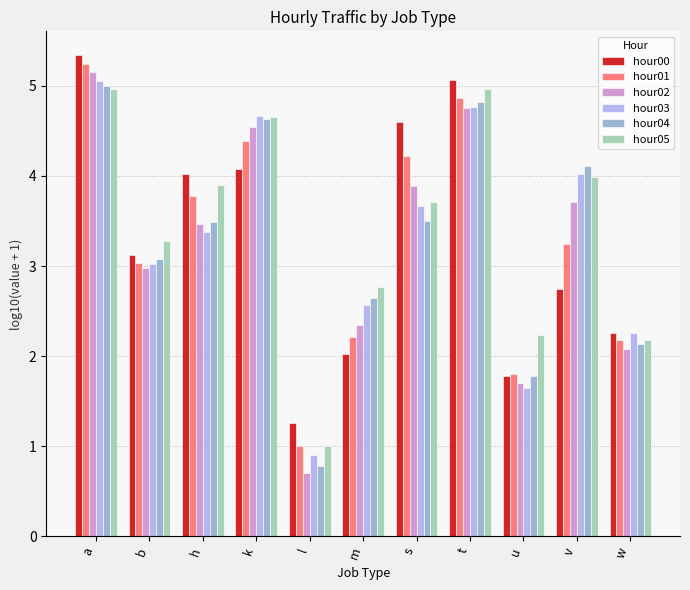

Where is hour04 nearest to the value 2?

w